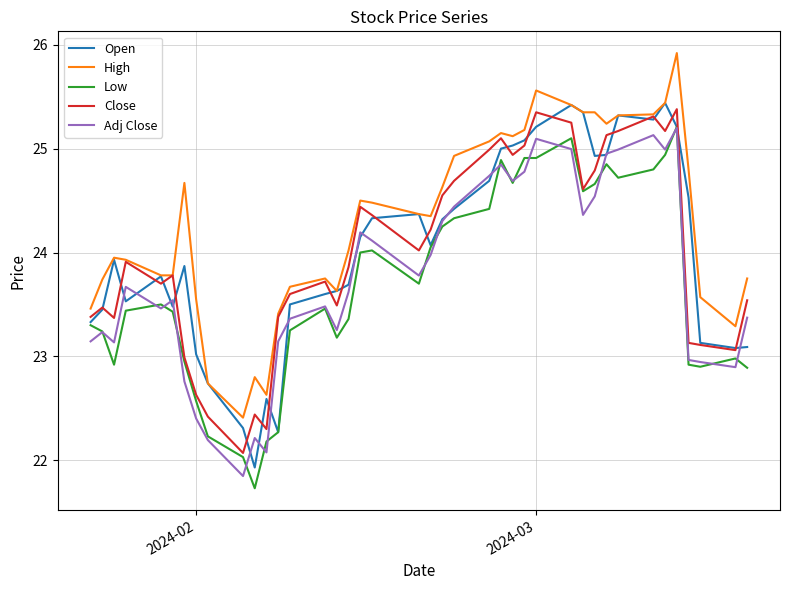

Which series has the largest total across all categories?

High